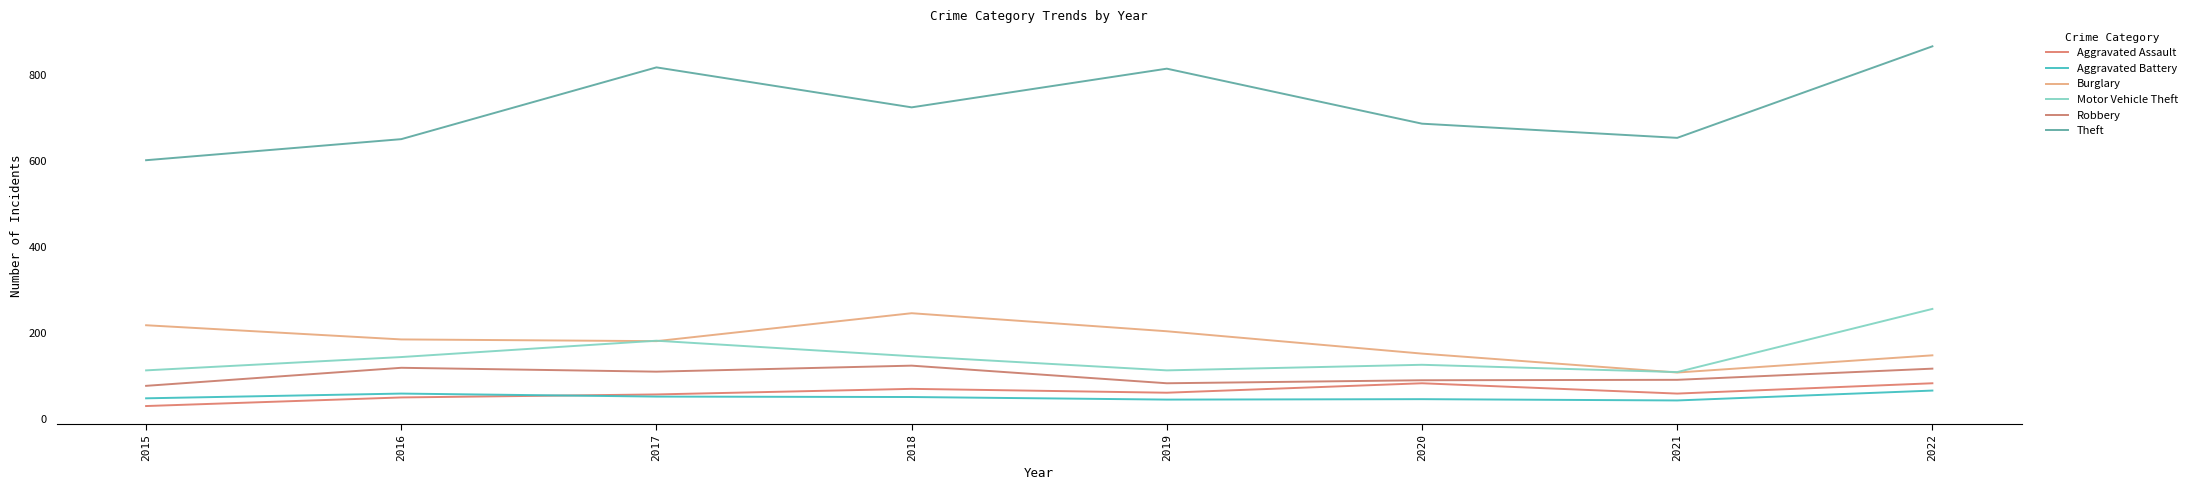

Is the value of Burglary at 2021 greater than the value of Aggravated Battery at 2022?

Yes